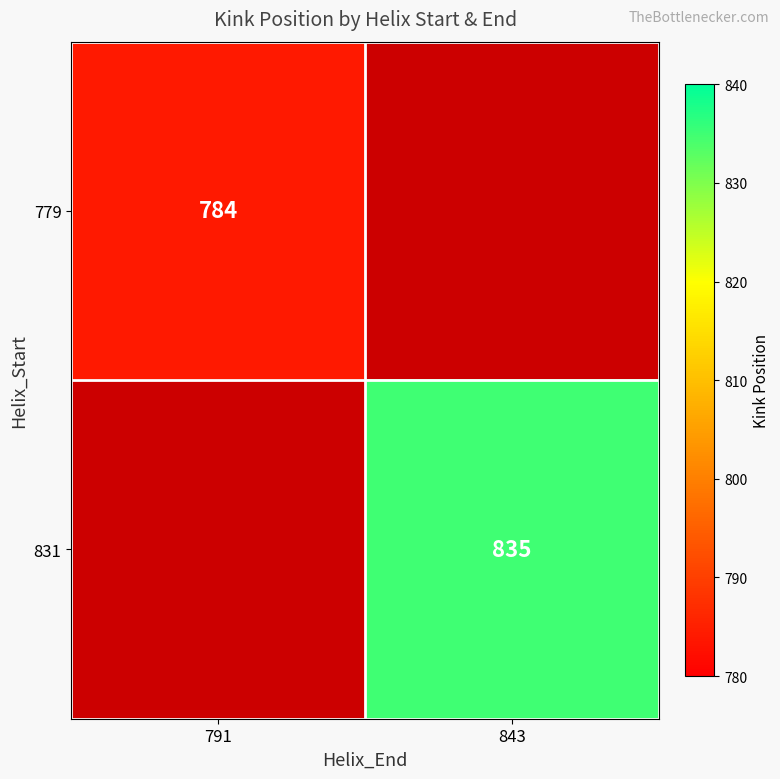

The value of 831 at 843 is 835. True or false?

True